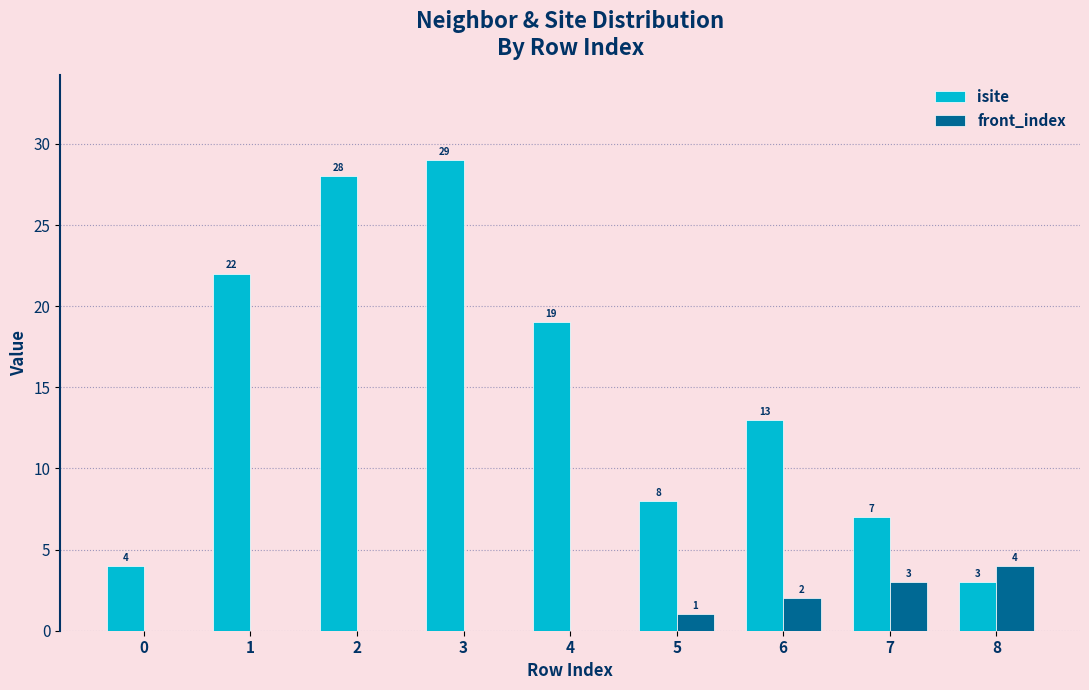

True or false: isite has a value of 19 at 4.

True